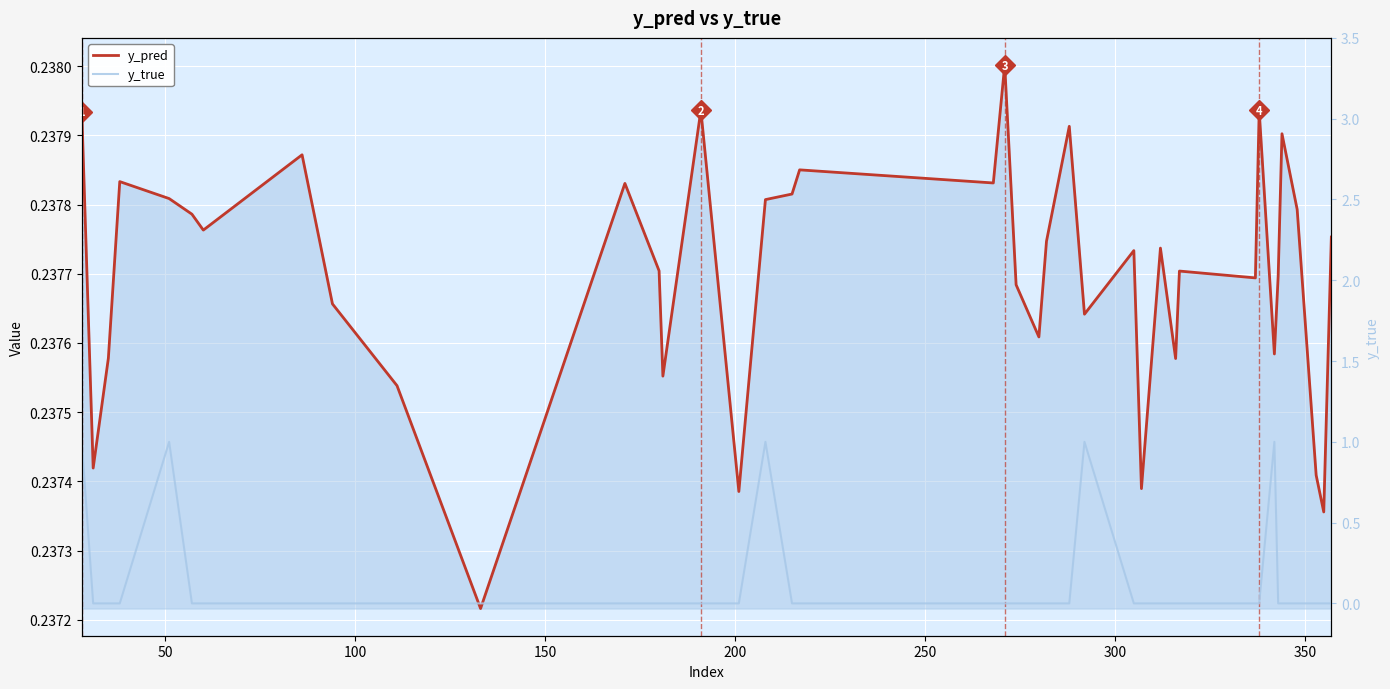

Reading left to right, what are all the values shown in this chart?

y_pred: 0.2	0.2	0.2	0.2	0.2	0.2	0.2	0.2	0.2	0.2	0.2	0.2	0.2	0.2	0.2	0.2	0.2	0.2	0.2	0.2	0.2	0.2	0.2	0.2	0.2	0.2	0.2	0.2	0.2	0.2	0.2	0.2	0.2	0.2	0.2	0.2	0.2	0.2	0.2	0.2
y_true: 1.0	0.0	0.0	0.0	1.0	0.0	0.0	0.0	0.0	0.0	0.0	0.0	0.0	0.0	0.0	0.0	1.0	0.0	0.0	0.0	0.0	0.0	0.0	0.0	0.0	1.0	0.0	0.0	0.0	0.0	0.0	0.0	0.0	1.0	0.0	0.0	0.0	0.0	0.0	0.0